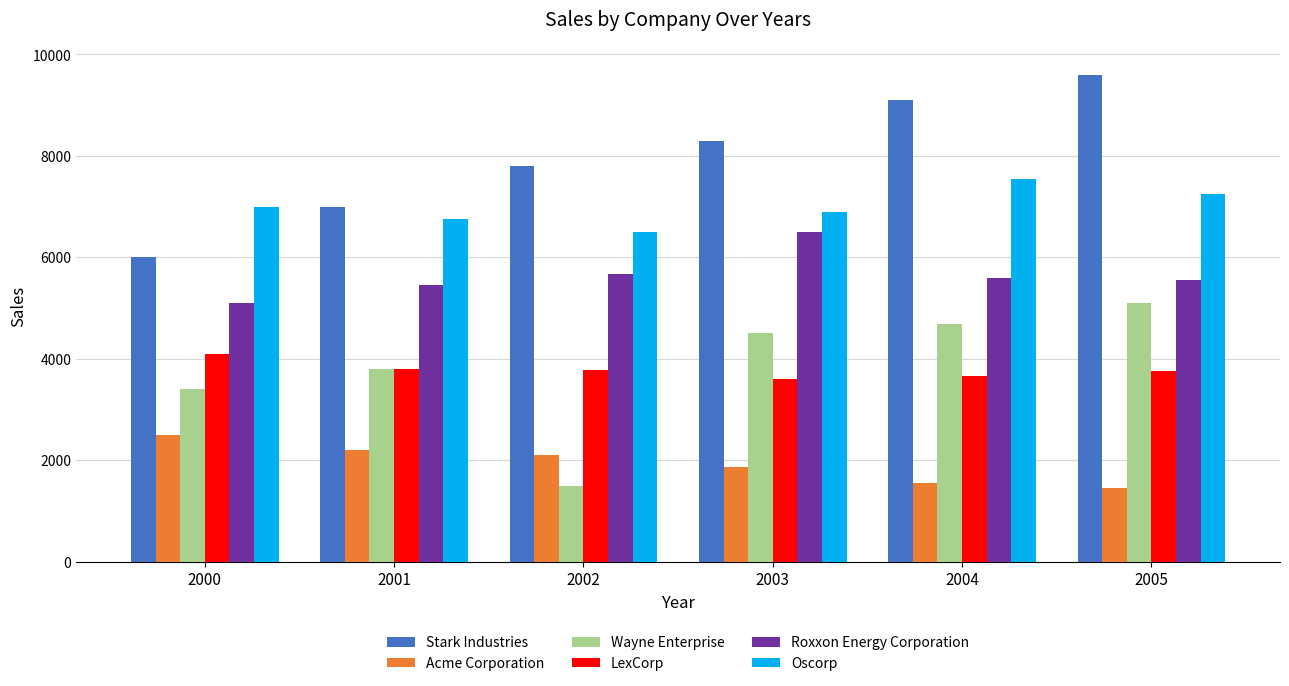

True or false: Oscorp has a value of 6500 at 2002.

True